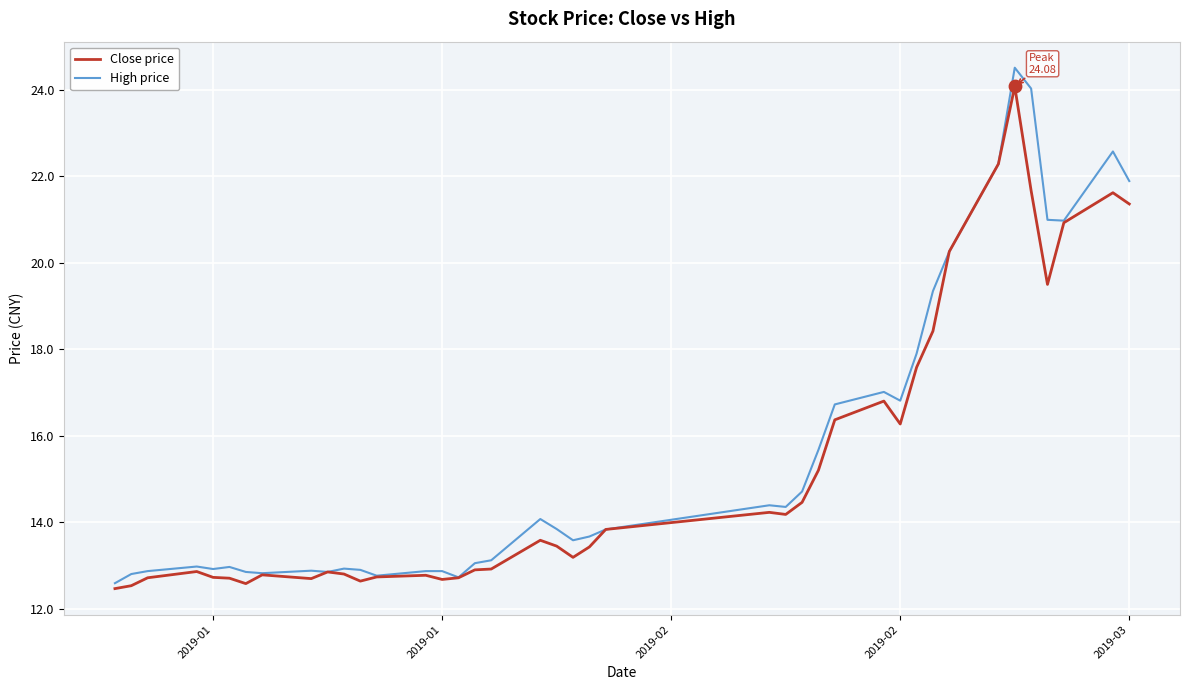

What is the maximum value shown in the chart?

24.5